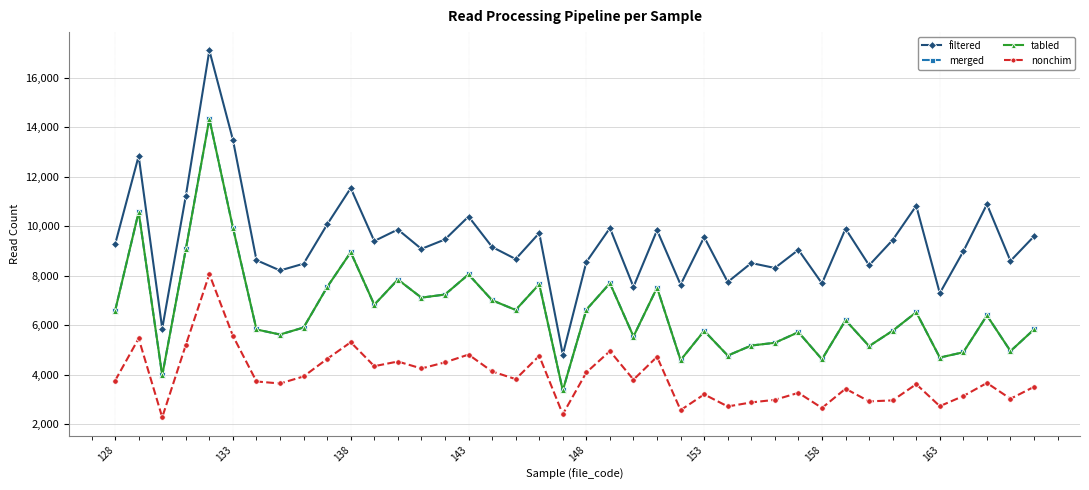

Does the chart have visible grid lines?

Yes